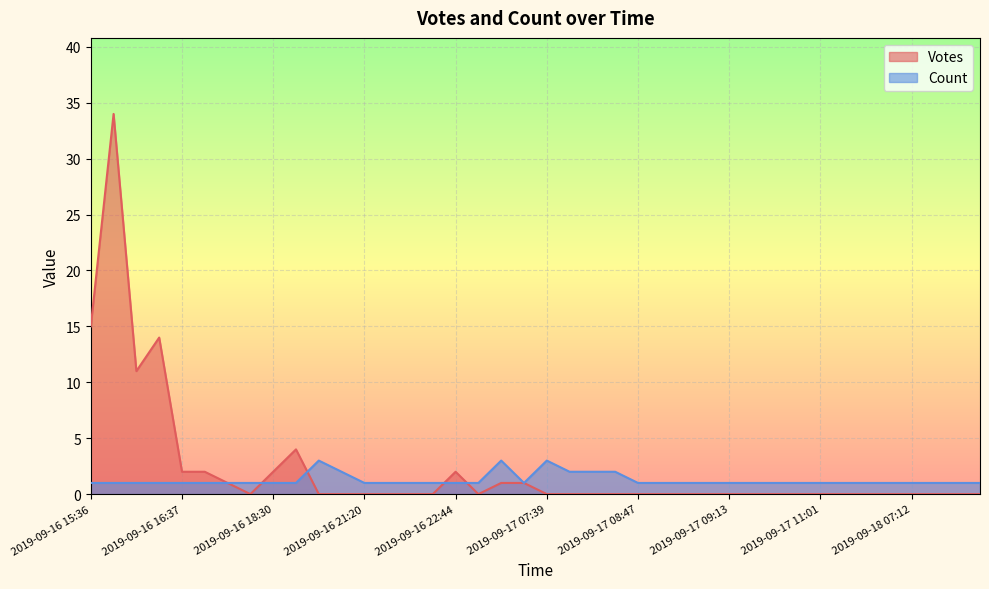

Reading right to left, list all the values displayed in this chart.

Votes: 2019-09-18 07:39=0	2019-09-18 19:37=0	2019-09-18 17:31=0	2019-09-18 07:12=0	2019-09-18 07:11=0	2019-09-17 16:44=0	2019-09-17 11:57=0	2019-09-17 11:01=0	2019-09-17 10:12=0	2019-09-17 10:09=0	2019-09-17 09:48=0	2019-09-17 09:13=0	2019-09-17 09:11=0	2019-09-17 08:52=0	2019-09-17 08:50=0	2019-09-17 08:47=0	2019-09-17 08:26=0	2019-09-17 08:13=0	2019-09-17 08:12=0	2019-09-17 07:39=0	2019-09-17 07:27=1	2019-09-17 00:02=1	2019-09-16 23:06=0	2019-09-16 22:44=2	2019-09-16 22:38=0	2019-09-16 22:22=0	2019-09-16 22:10=0	2019-09-16 21:20=0	2019-09-16 20:22=0	2019-09-16 20:06=0	2019-09-16 19:51=4	2019-09-16 18:30=2	2019-09-16 17:55=0	2019-09-16 17:52=1	2019-09-16 17:45=2	2019-09-16 16:37=2	2019-09-16 16:34=14	2019-09-16 16:05=11	2019-09-16 15:43=34	2019-09-16 15:36=15
Count: 2019-09-18 07:39=1	2019-09-18 19:37=1	2019-09-18 17:31=1	2019-09-18 07:12=1	2019-09-18 07:11=1	2019-09-17 16:44=1	2019-09-17 11:57=1	2019-09-17 11:01=1	2019-09-17 10:12=1	2019-09-17 10:09=1	2019-09-17 09:48=1	2019-09-17 09:13=1	2019-09-17 09:11=1	2019-09-17 08:52=1	2019-09-17 08:50=1	2019-09-17 08:47=1	2019-09-17 08:26=2	2019-09-17 08:13=2	2019-09-17 08:12=2	2019-09-17 07:39=3	2019-09-17 07:27=1	2019-09-17 00:02=3	2019-09-16 23:06=1	2019-09-16 22:44=1	2019-09-16 22:38=1	2019-09-16 22:22=1	2019-09-16 22:10=1	2019-09-16 21:20=1	2019-09-16 20:22=2	2019-09-16 20:06=3	2019-09-16 19:51=1	2019-09-16 18:30=1	2019-09-16 17:55=1	2019-09-16 17:52=1	2019-09-16 17:45=1	2019-09-16 16:37=1	2019-09-16 16:34=1	2019-09-16 16:05=1	2019-09-16 15:43=1	2019-09-16 15:36=1